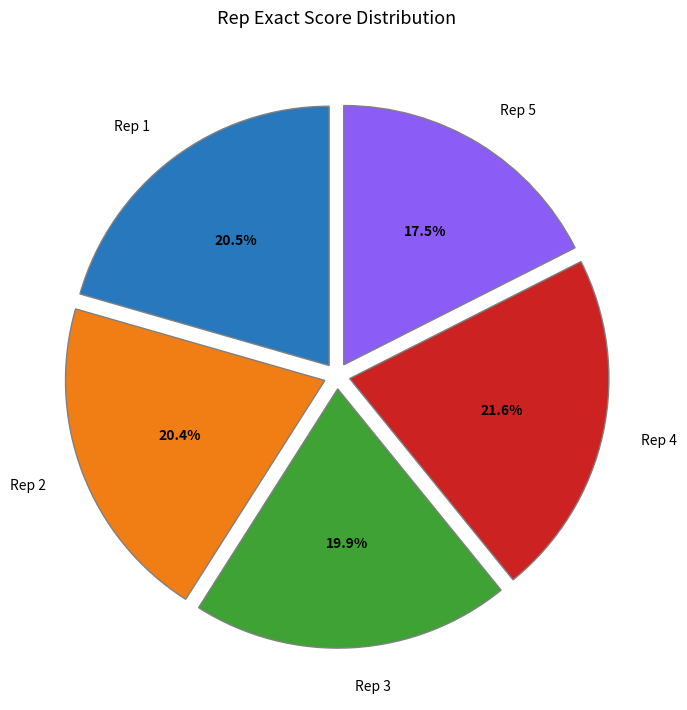

Does Rep 4 represent more than half of the total?

No